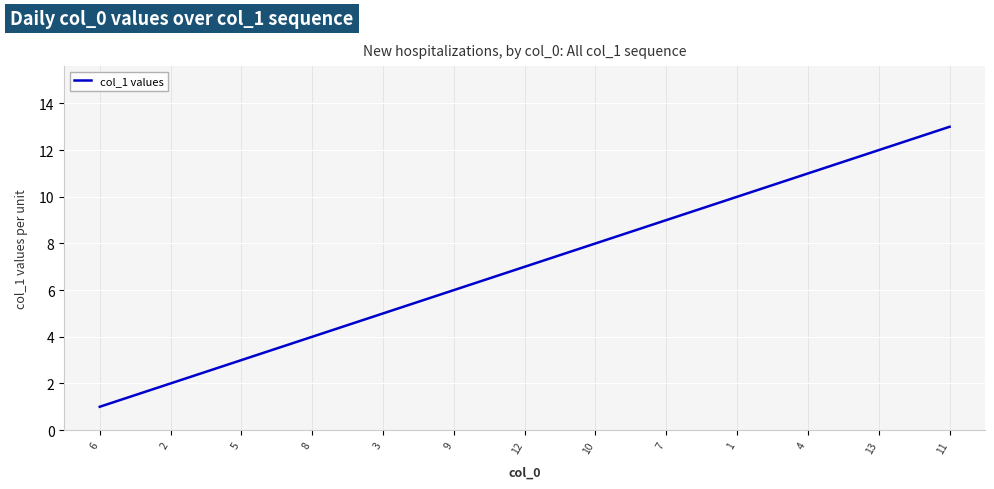

Is it true that the value at 3 is 8?

False